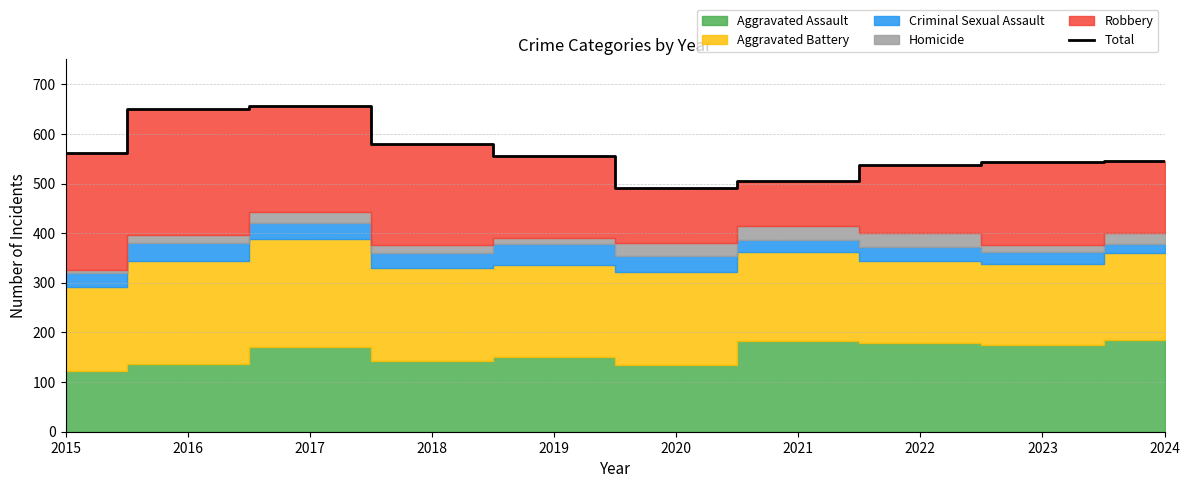

Reading right to left, list all the values displayed in this chart.

545	544	538	505	491	556	579	656	650	562